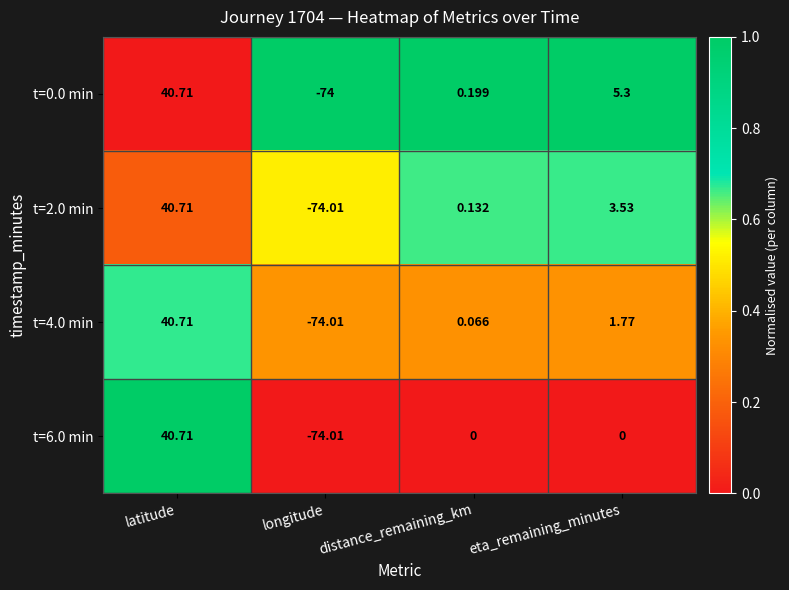

List the labels in order of t=4.0 min value, largest first.

latitude, eta_remaining_minutes, distance_remaining_km, longitude